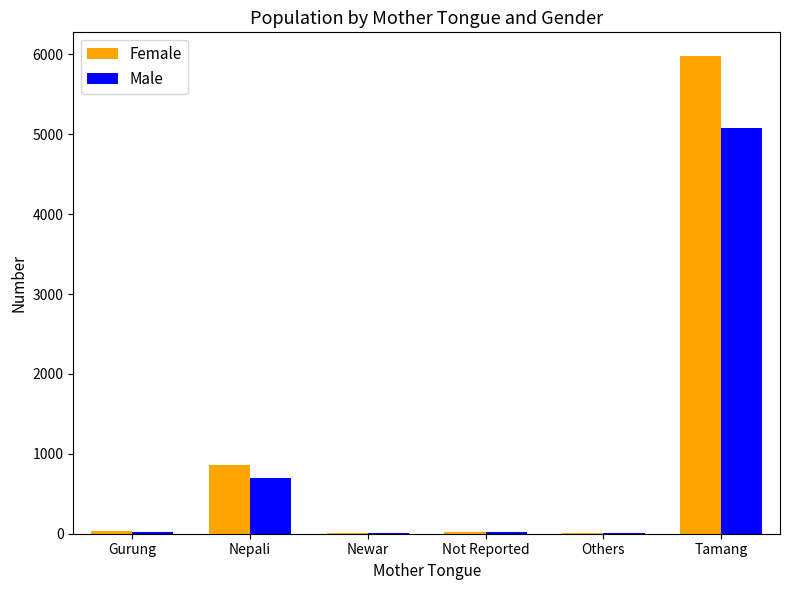

What is the total value across all series at Nepali?

1552